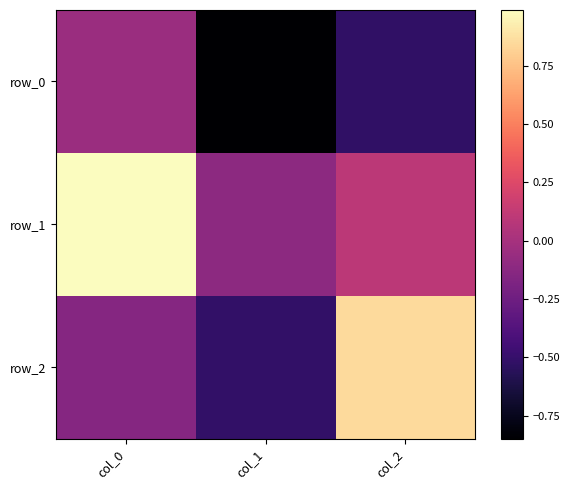

True or false: row_0 has a value of -0.0 at col_0.

True